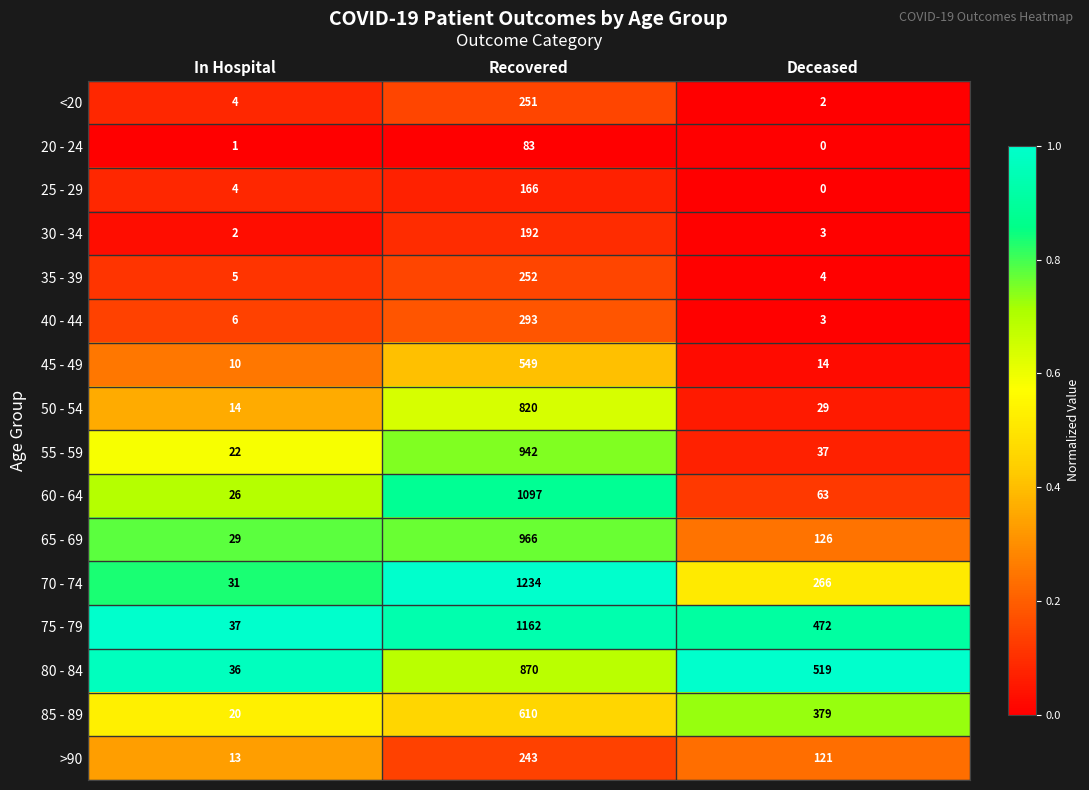

The value of 60 - 64 at Deceased is 63. True or false?

True